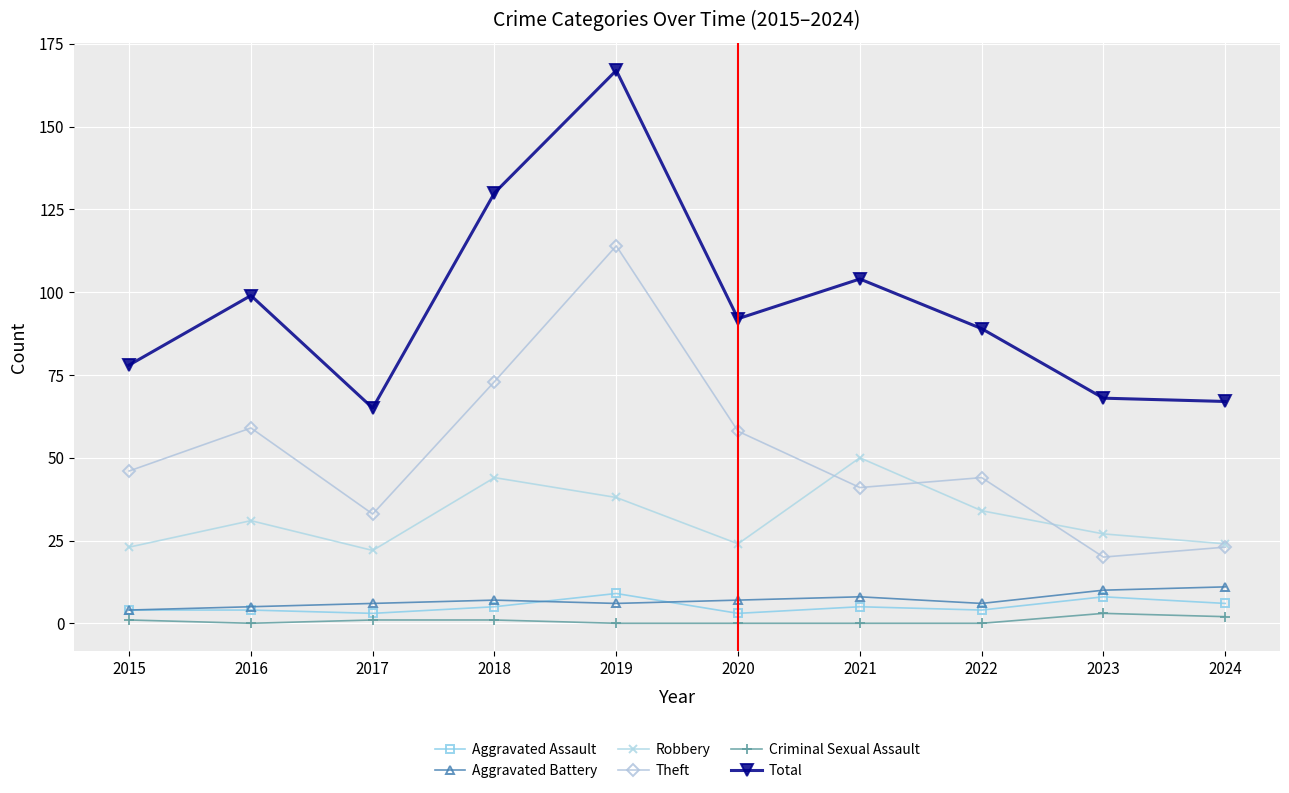

At which category is the sum across all series the highest?

2019